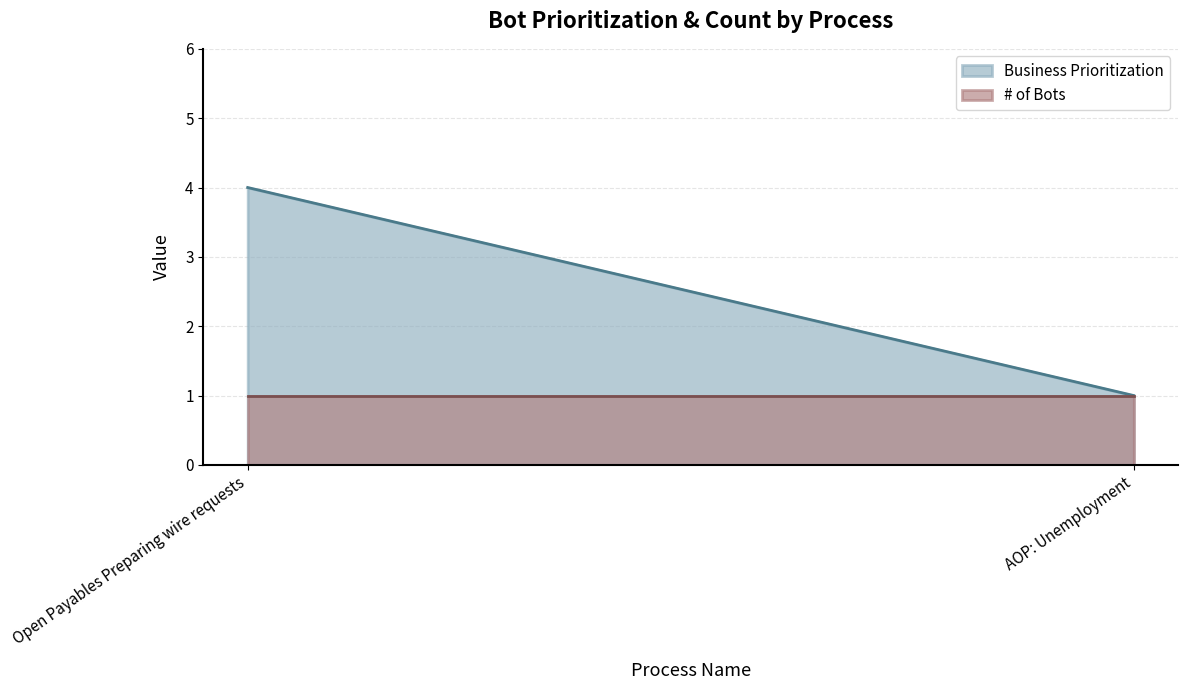

At which category is the sum across all series the highest?

Open Payables Preparing wire requests